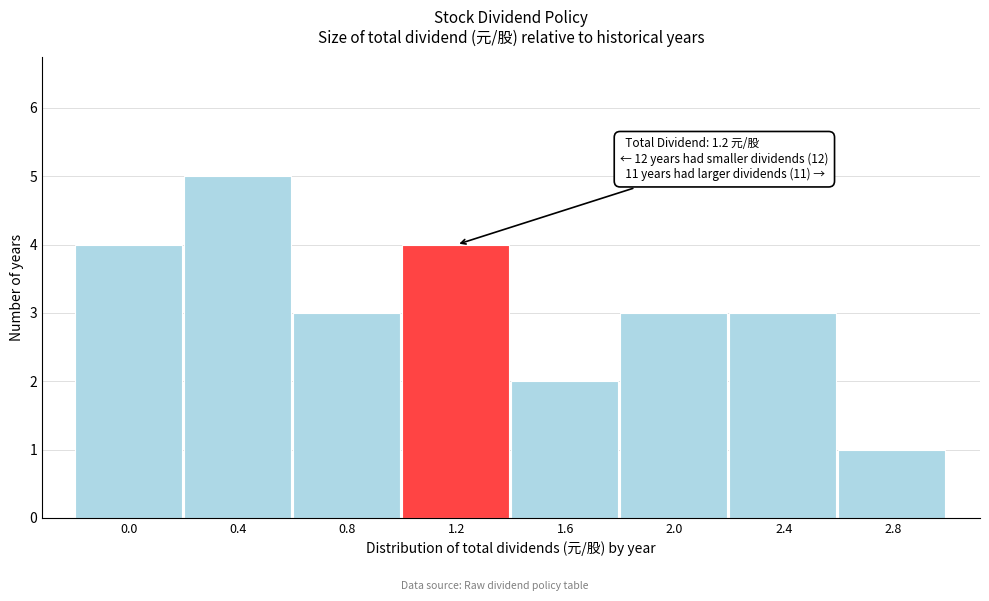

Reading left to right, what are all the values shown in this chart?

4	5	3	4	2	3	3	1